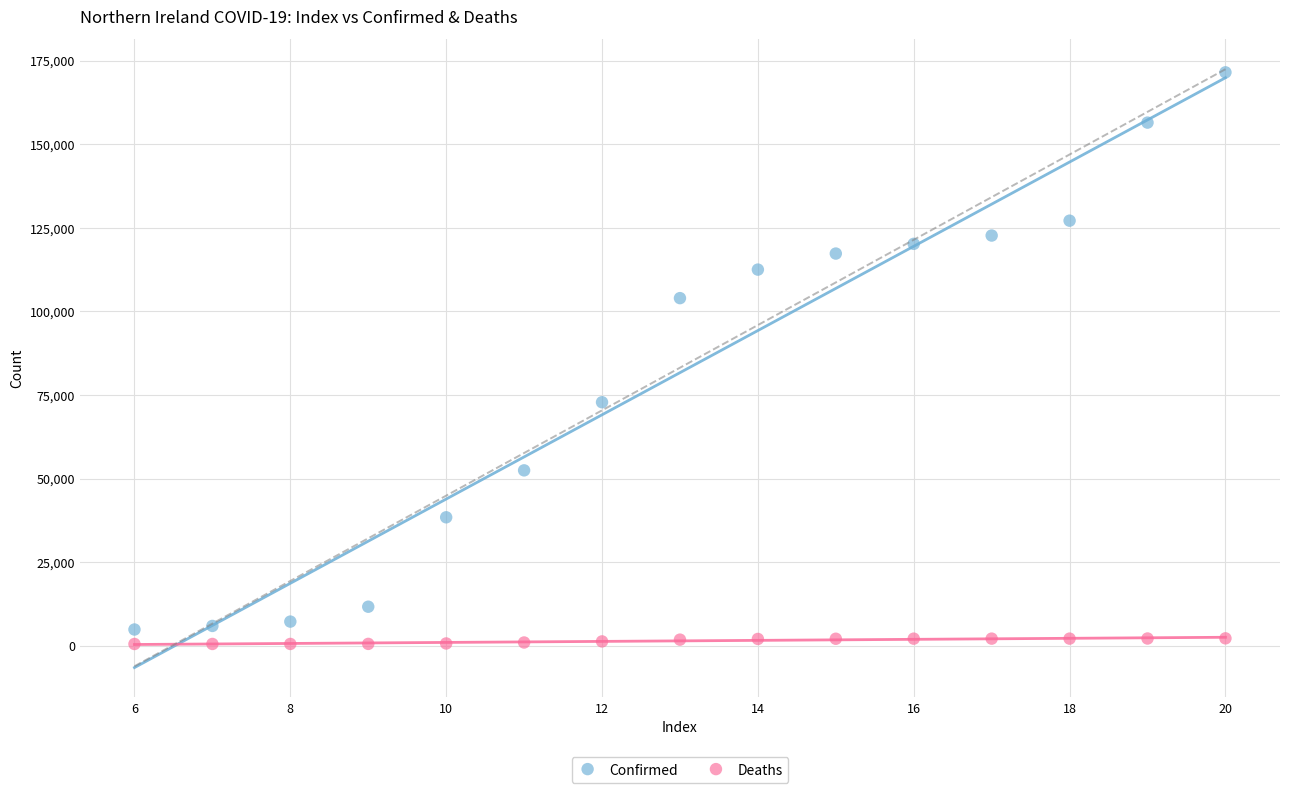

Across all series, what Y value is closest to 86014?

72834